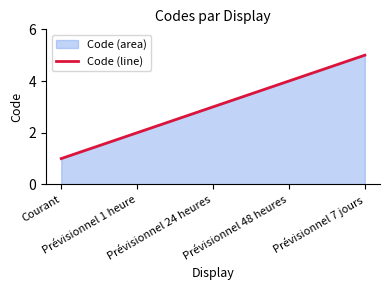

The chart shows a value of 1 at Courant. True or false?

True